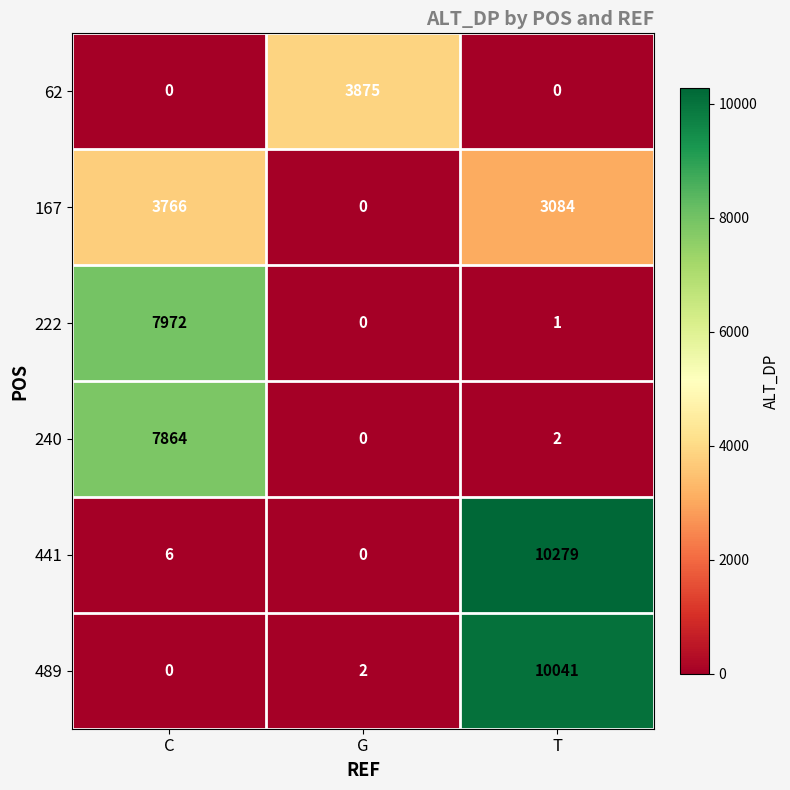

Which series has the largest range (max minus min)?

441